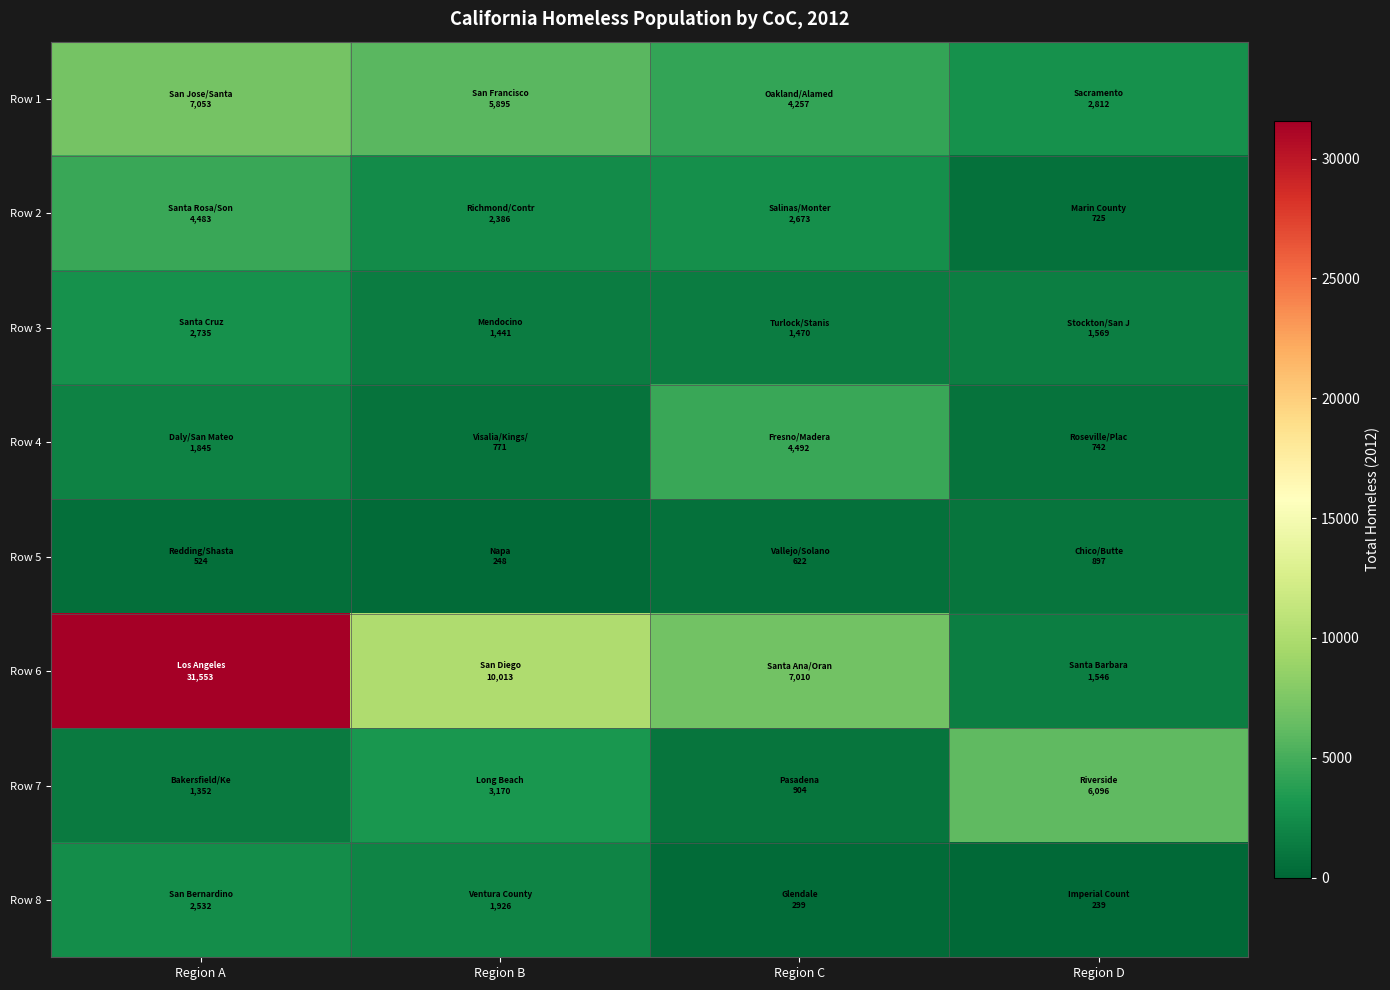

Count the number of categories in the chart.

4